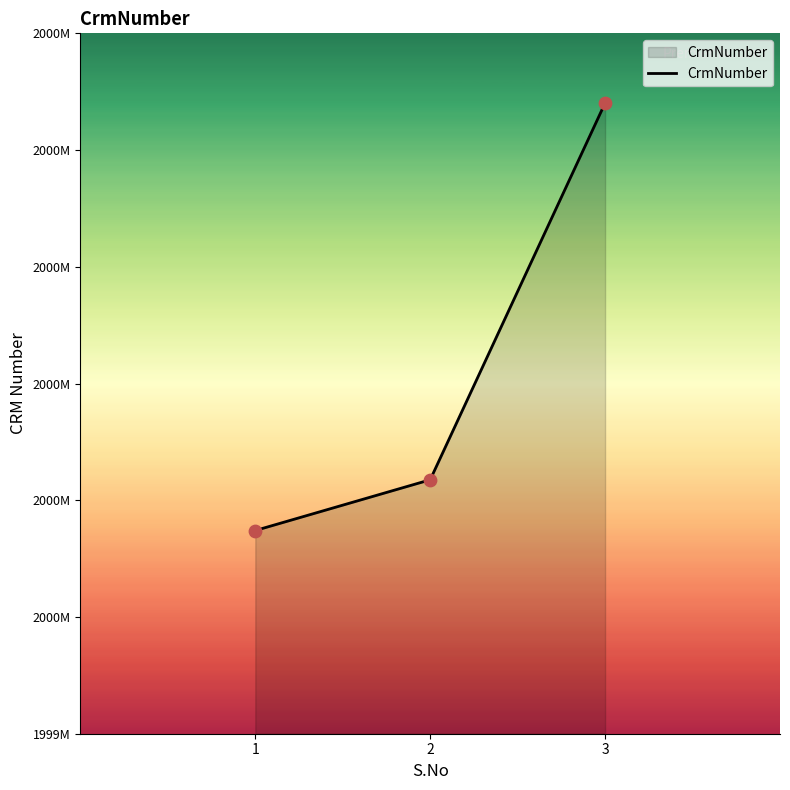

What is the ratio of the value at 3 to the value at 2?

1.0